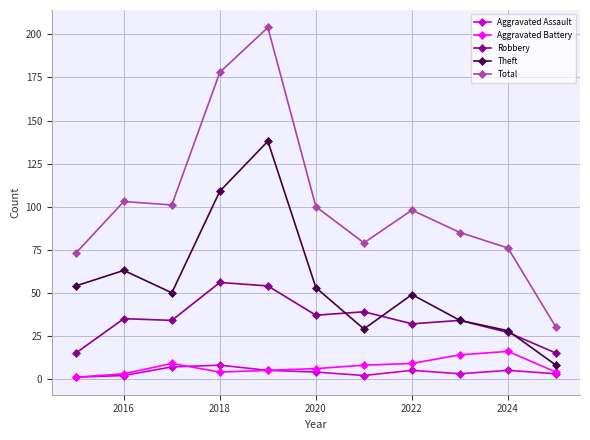

What is the average value of the Robbery series?

34